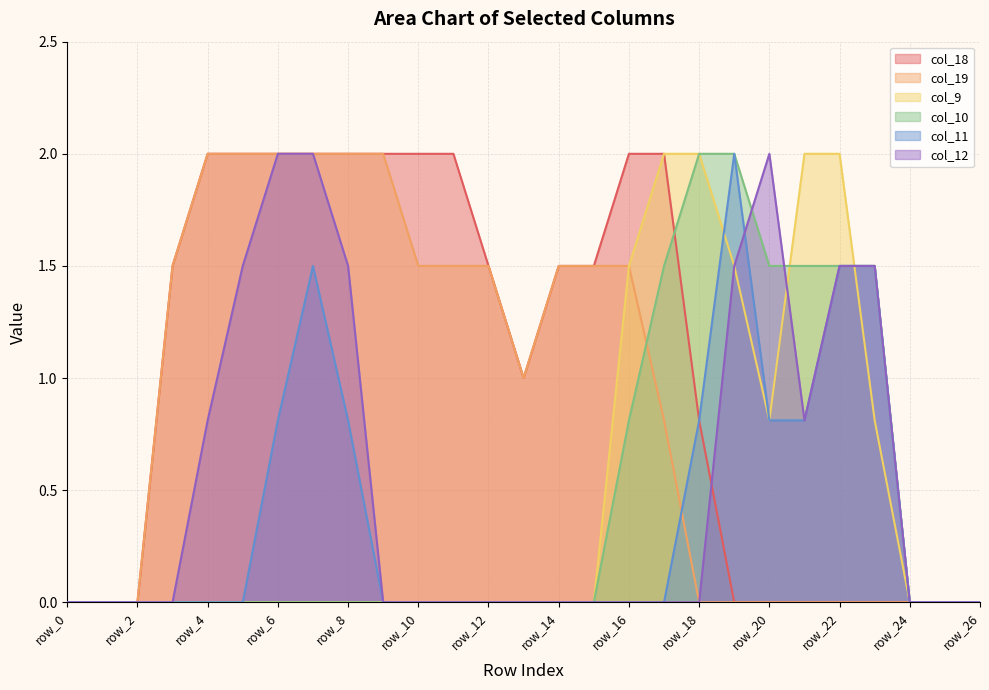

Count the number of data series in this chart.

6